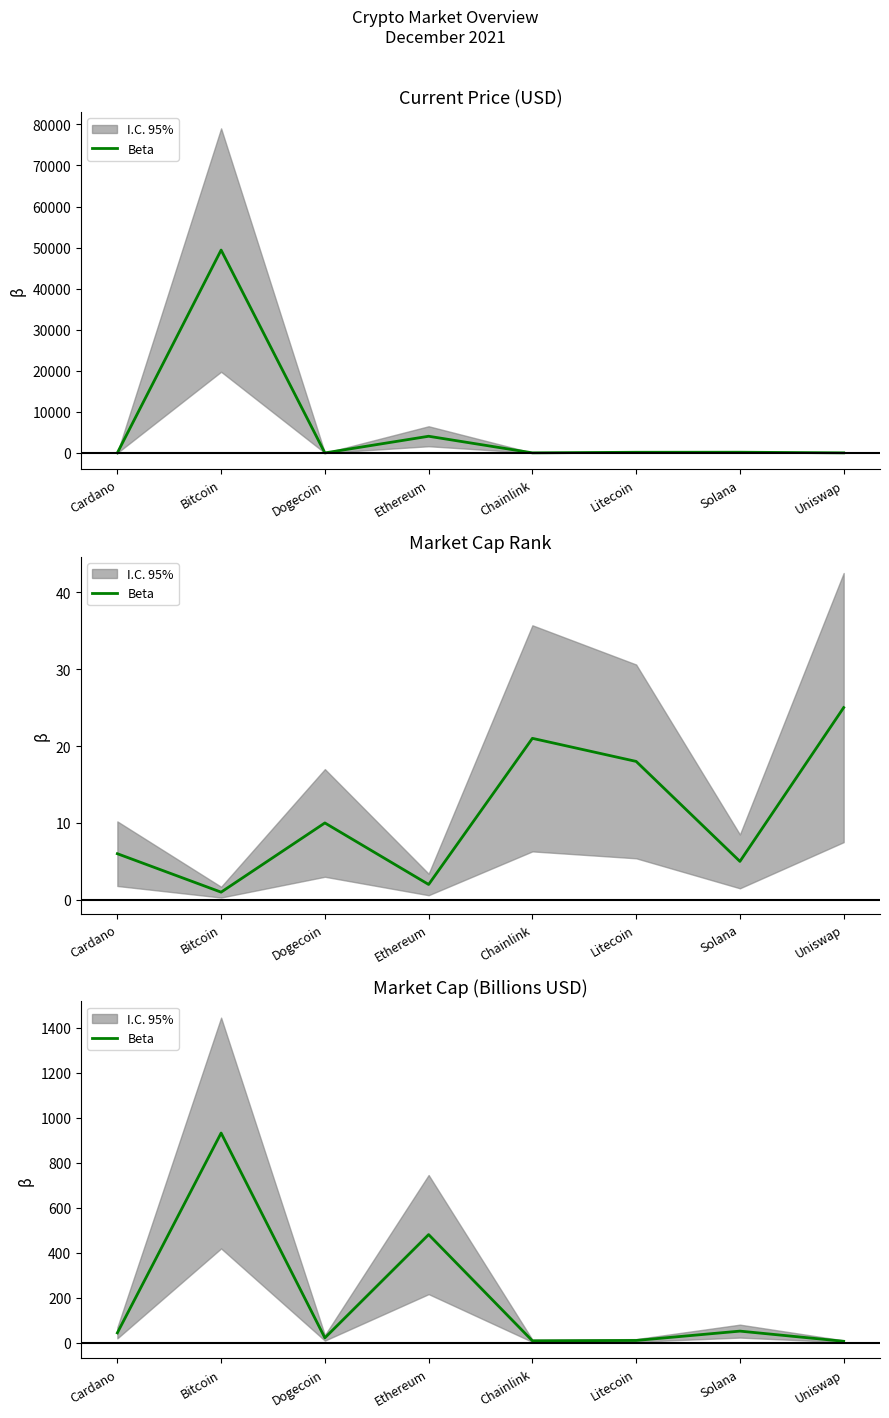

How many points are lower than both their immediate neighbors (excluding endpoints)?

2